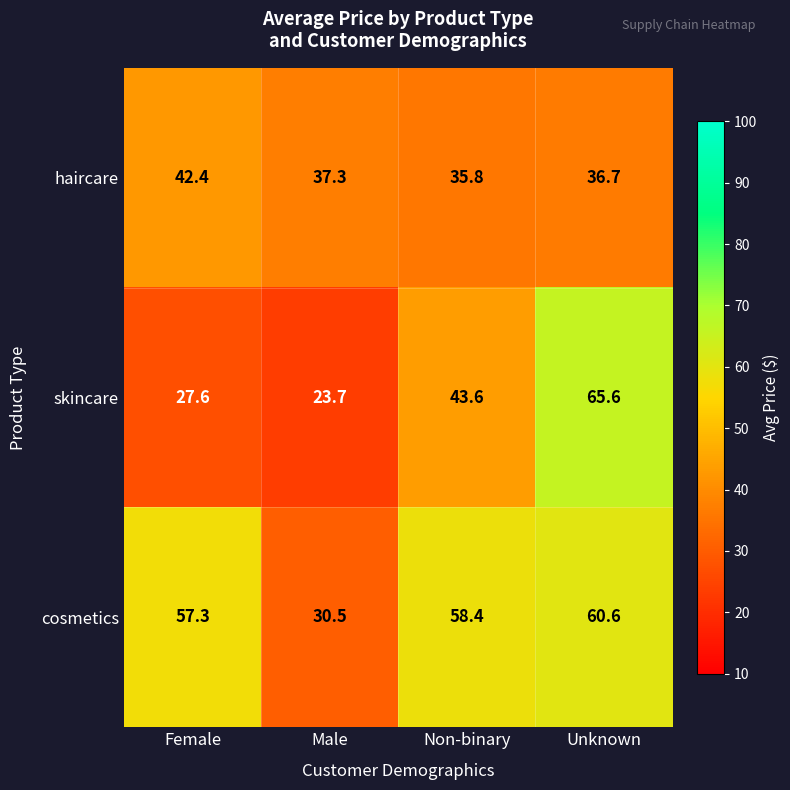

The haircare series shows 64.3 at Non-binary. True or false?

False